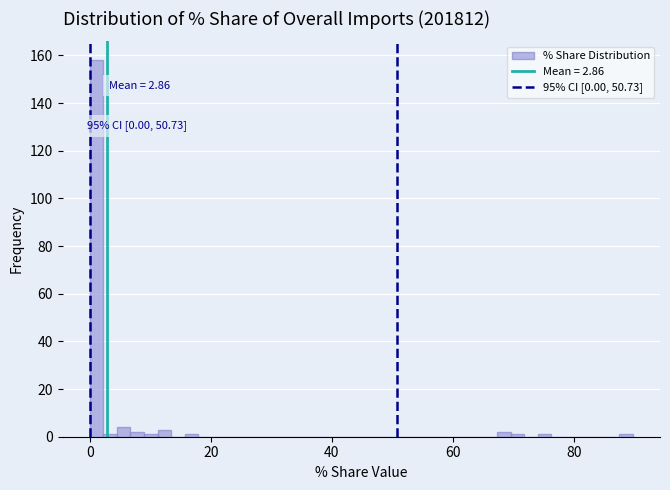

Around what value on the x-axis is the tallest bar? Give the approximate position of its centre, as read against the axis.

2